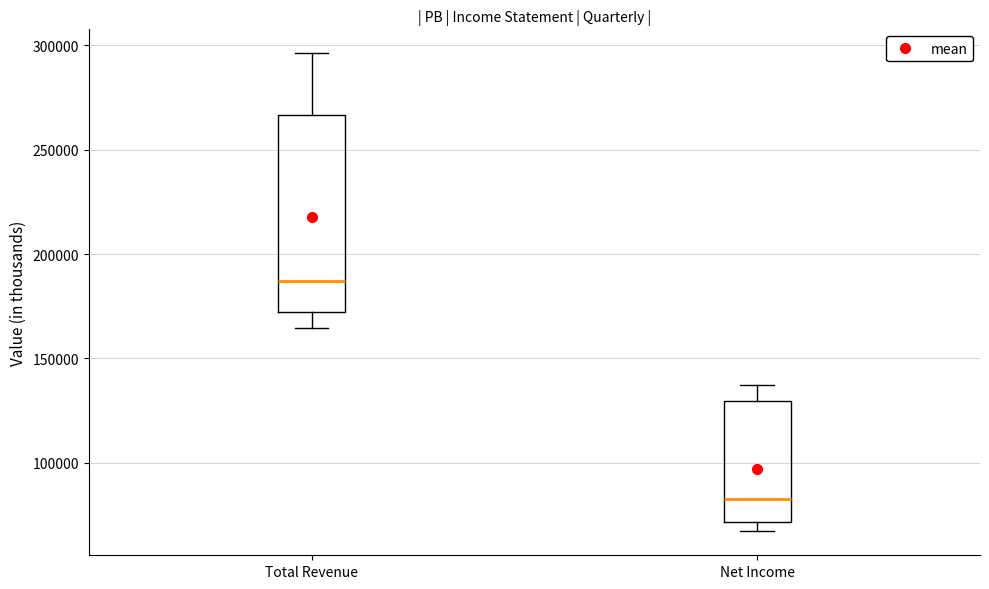

Comparing the boxes themselves (not the whiskers), which one is the tallest?

Total Revenue